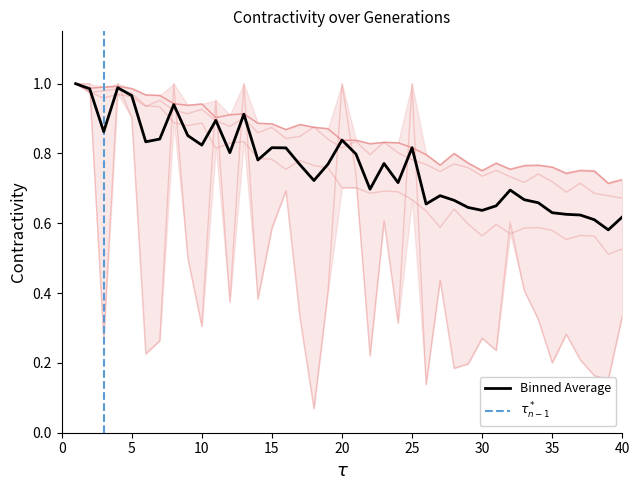

Is the value of dmid at 6 greater than the value of dmi at 14?

Yes